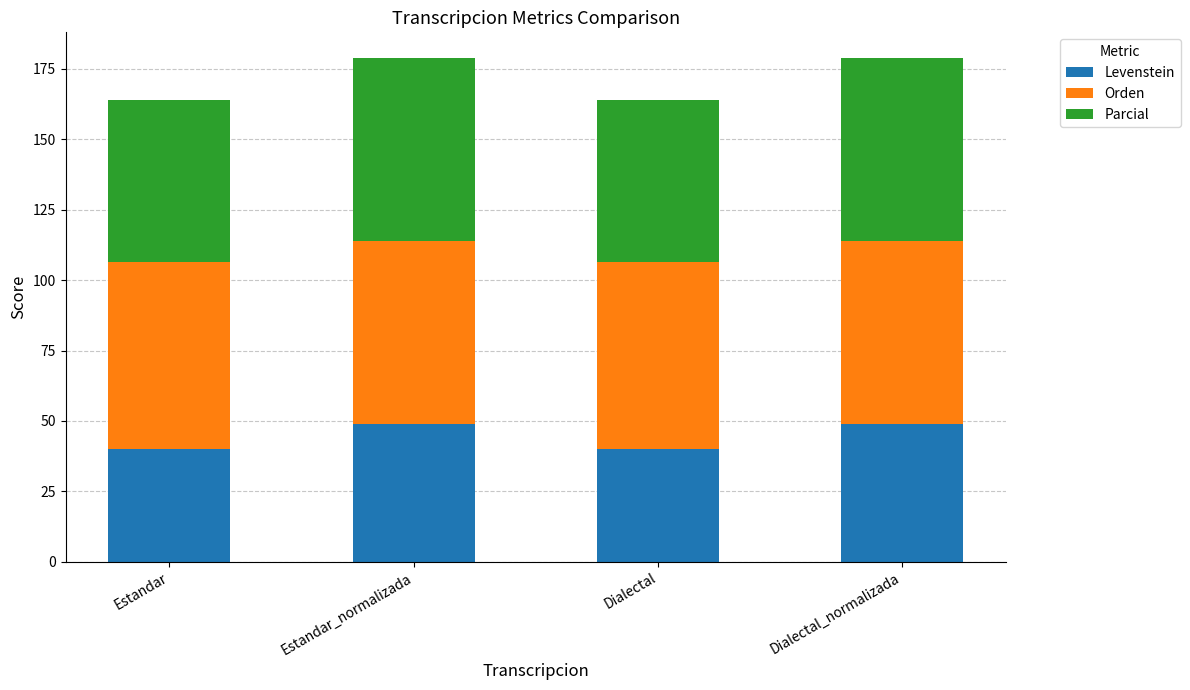

What is the highest value of the Levenstein series?

49.0